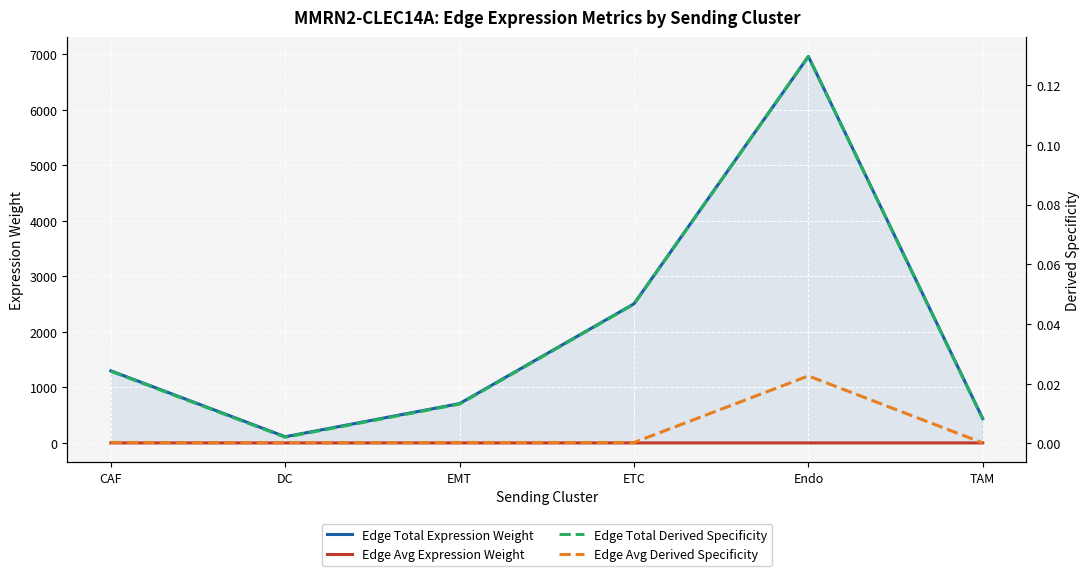

True or false: Edge Avg Expression Weight has more than 2 interior local peaks.

False